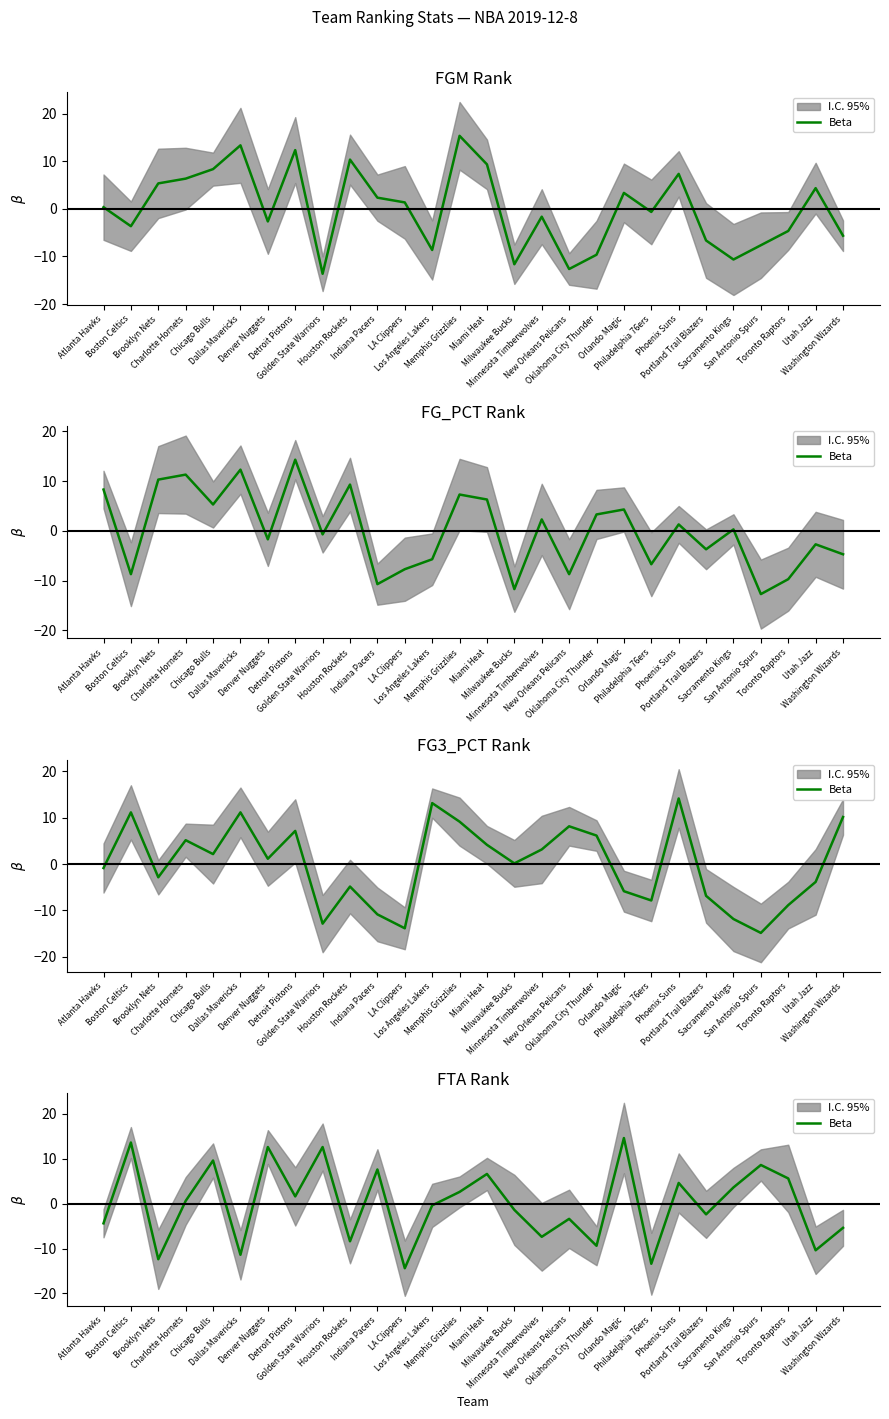

Which category has the lowest value across all series?

LA Clippers